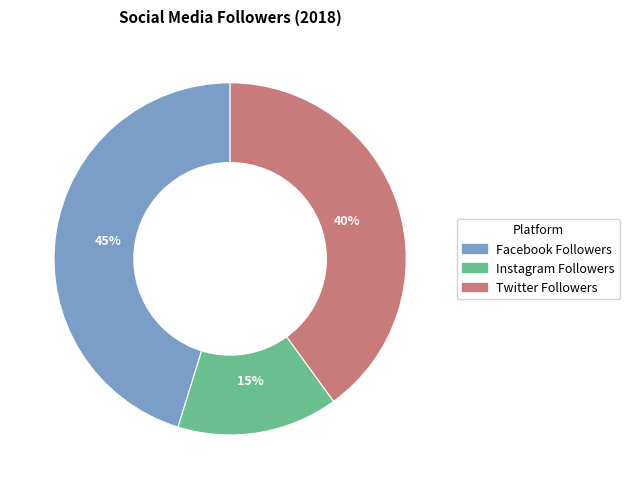

Which slice is the smallest?

Instagram Followers